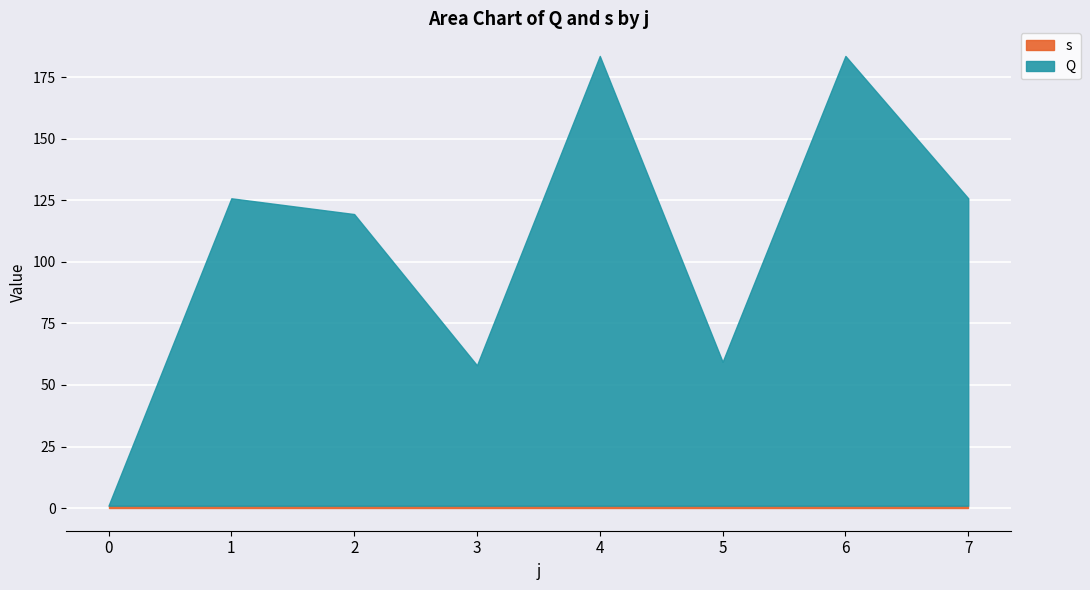

Rank the categories by Q value from lowest to highest.

0, 3, 5, 2, 1, 7, 4, 6